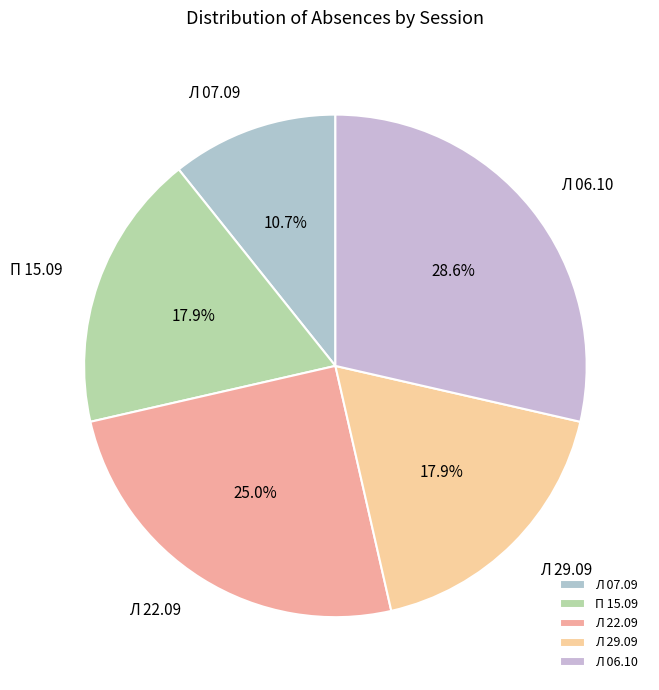

How many segments does this pie chart have?

5